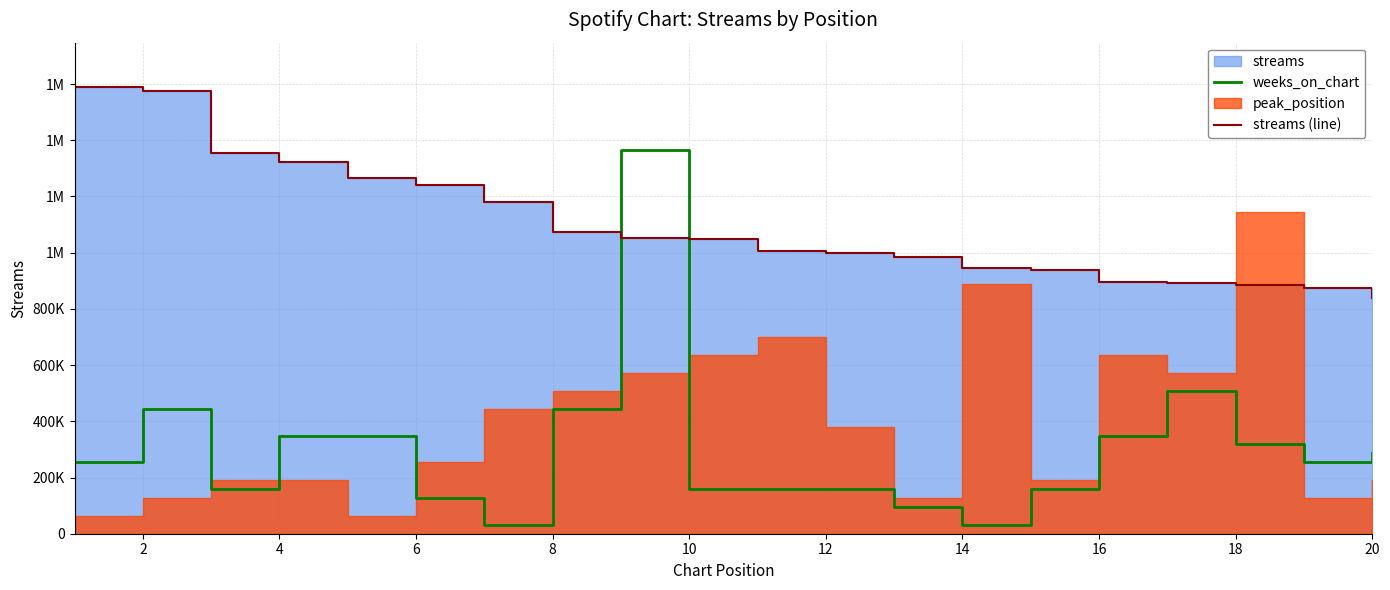

How many times do weeks_on_chart and streams (line) cross each other?

2